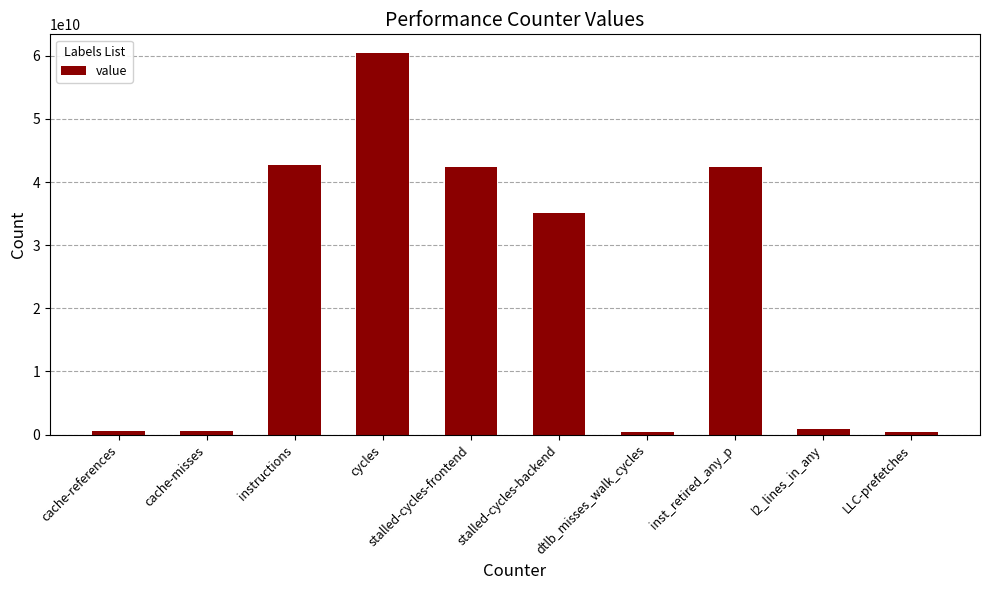

How many data points does each series have?

10